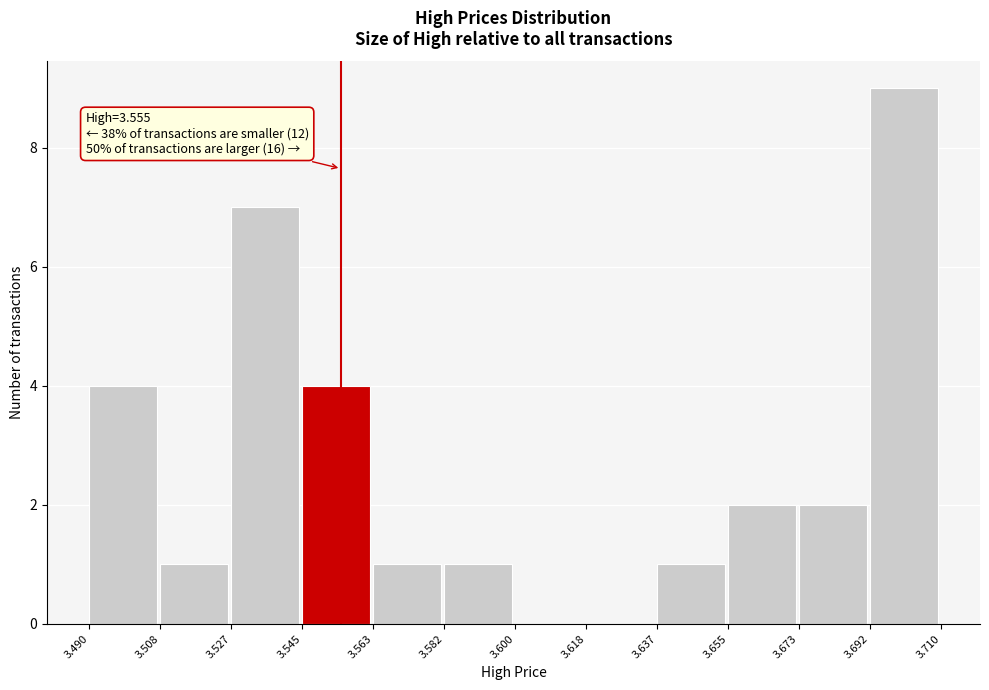

Which range on the x-axis has the tallest bar?

3.692 to 3.710